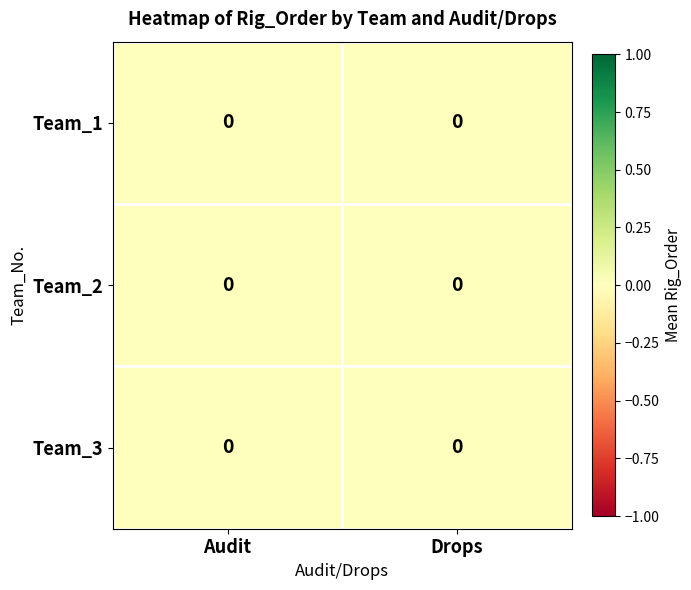

Which series has the largest range (max minus min)?

Audit